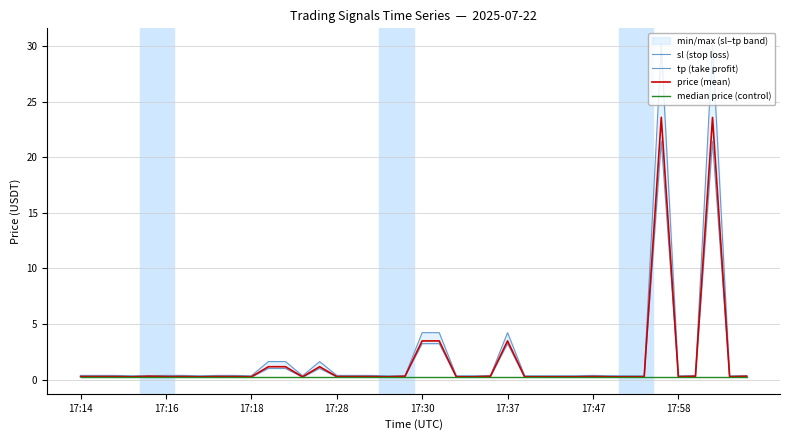

At which category does the chart reach its peak across all series?

34